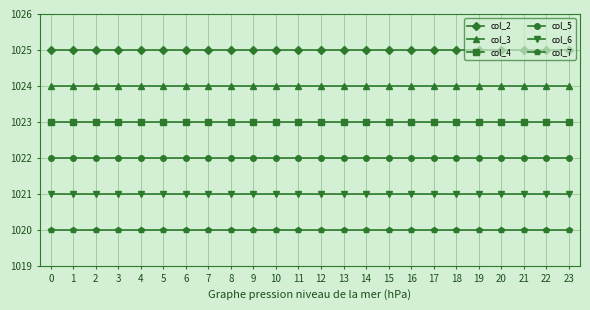

What is the value of the col_6 point at the 6th from the left?

1021